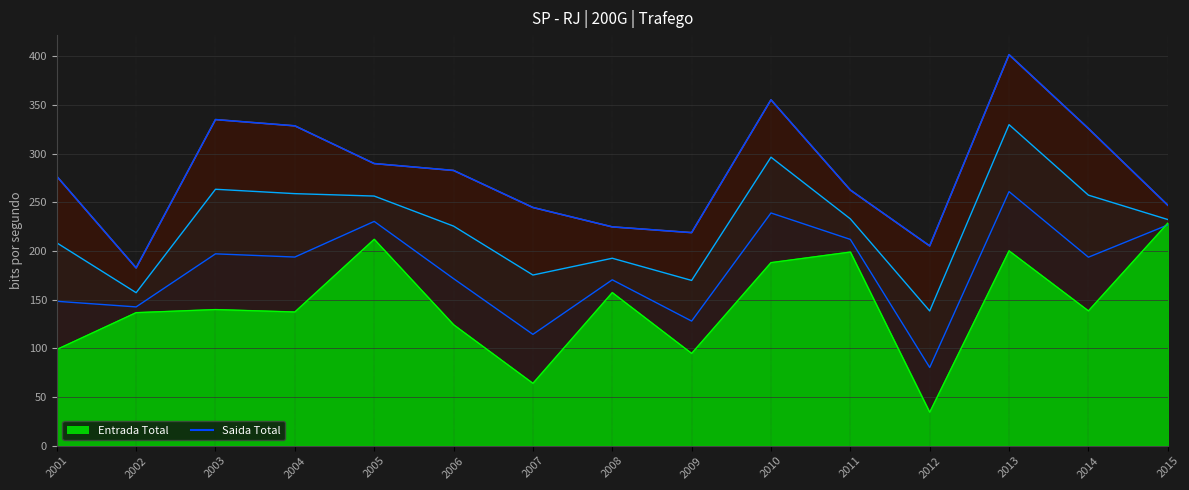

The chart shows a value of 289.7 at 2005. True or false?

True